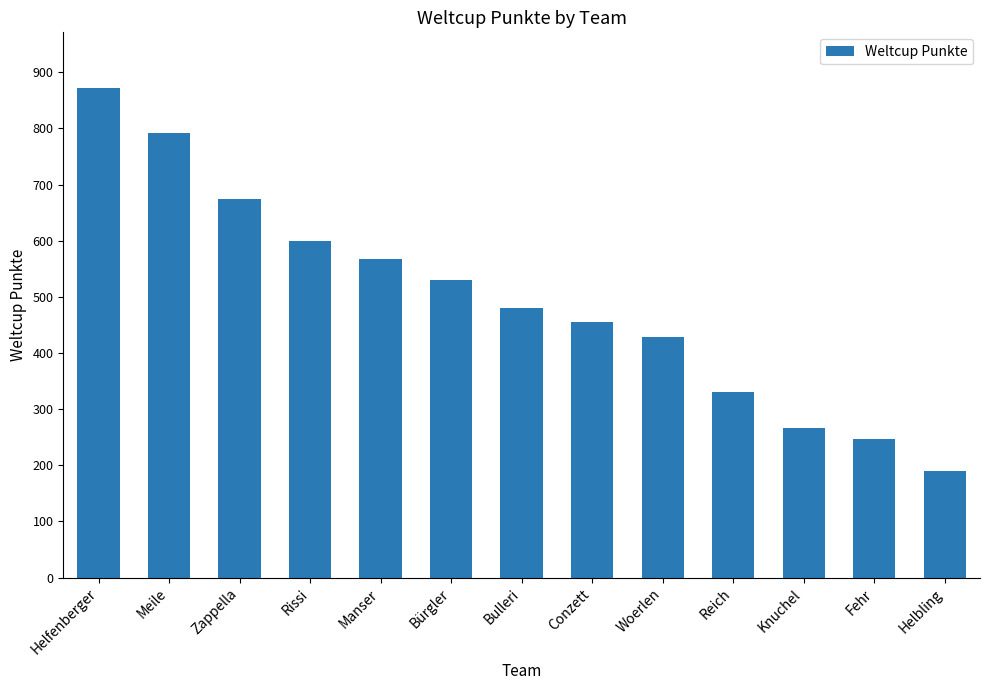

Reading left to right, list all the values displayed in this chart.

871	791	675	599	567	530	480	455	429	330	266	247	190